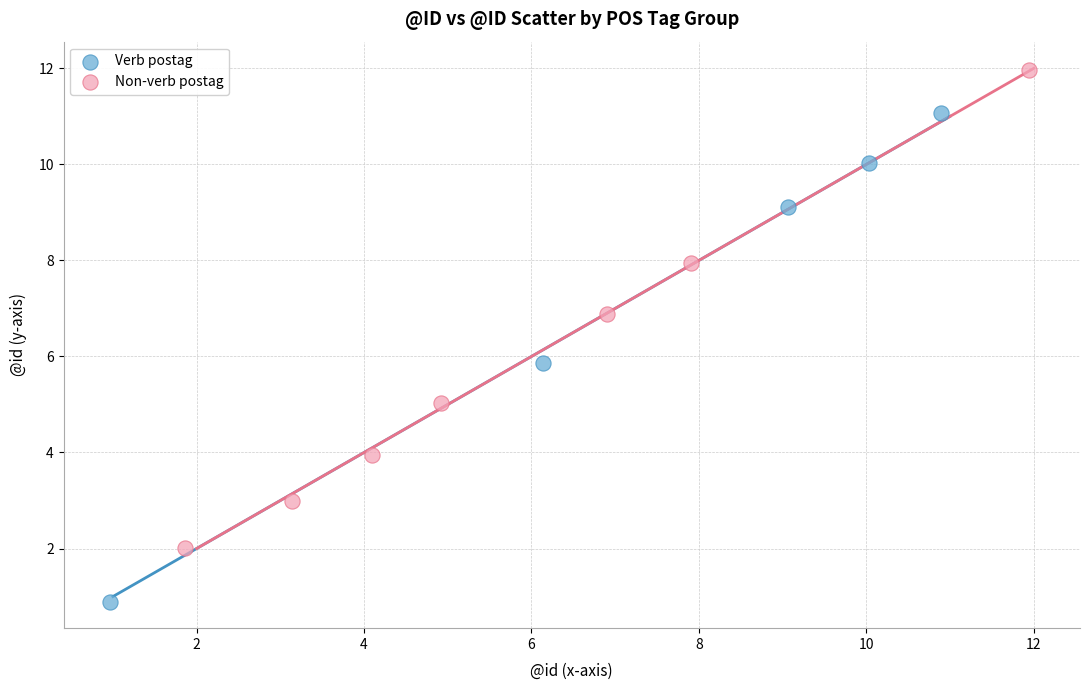

Which series has the largest Y range (max minus min)?

Verb postag